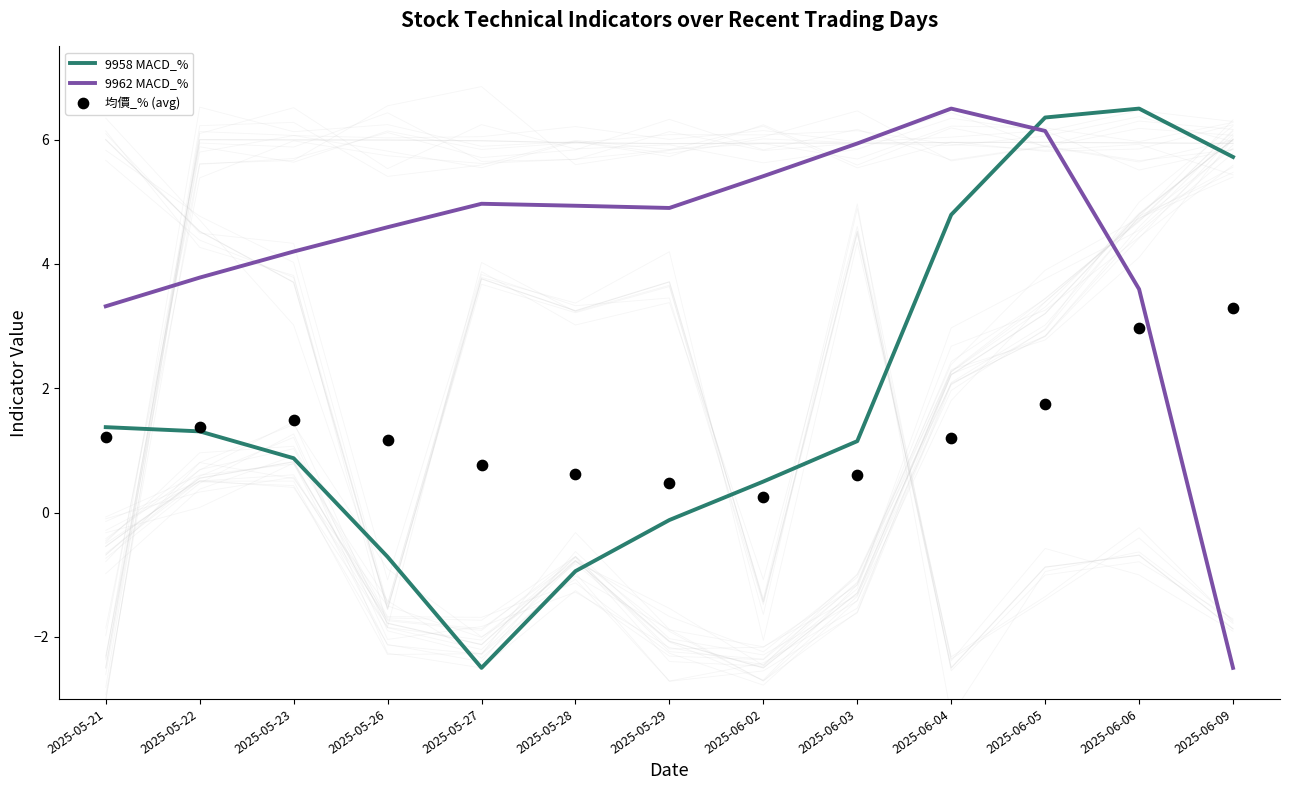

Which series contains the highest Y value?

9958 MACD_%